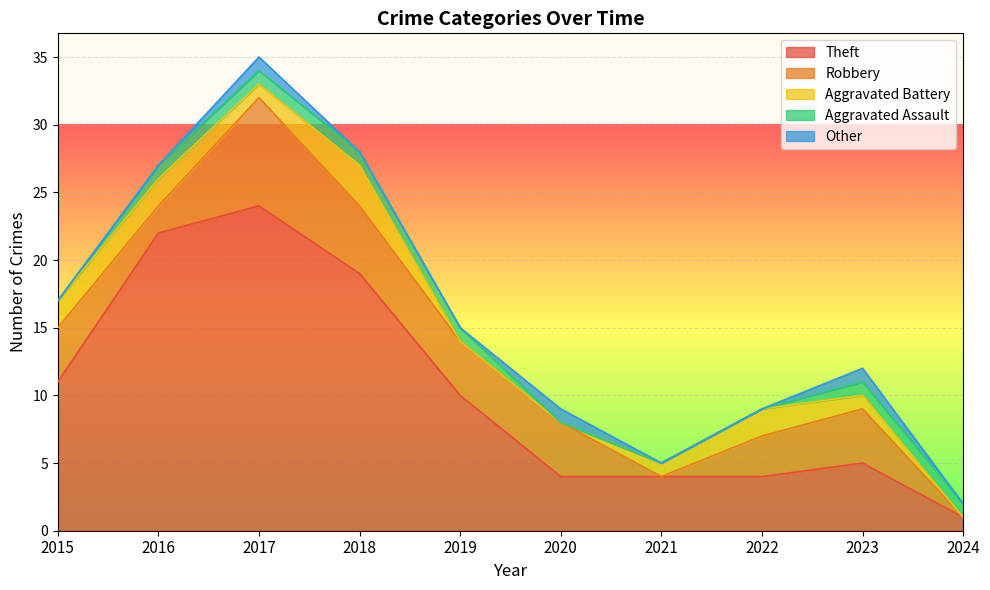

How many lines are shown in the chart?

5